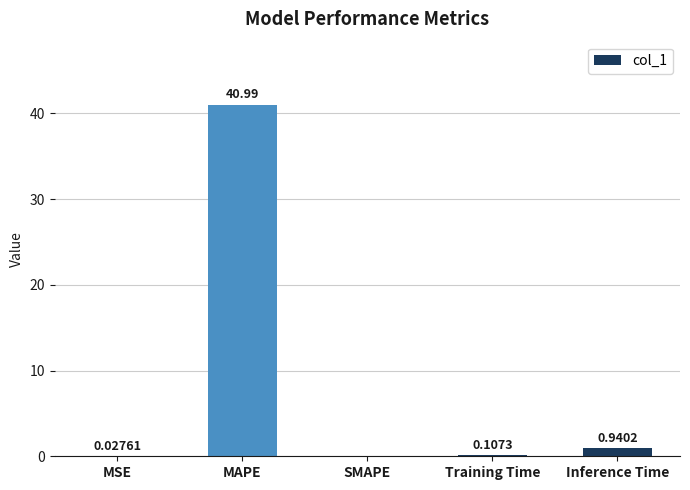

Which category has the highest value across all series?

MAPE